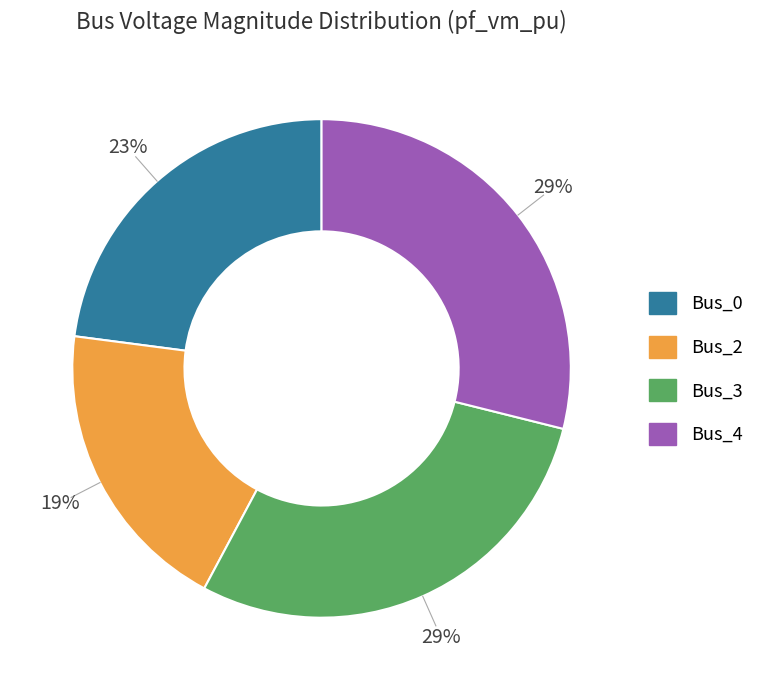

Is there any slice that represents more than half of the pie?

No